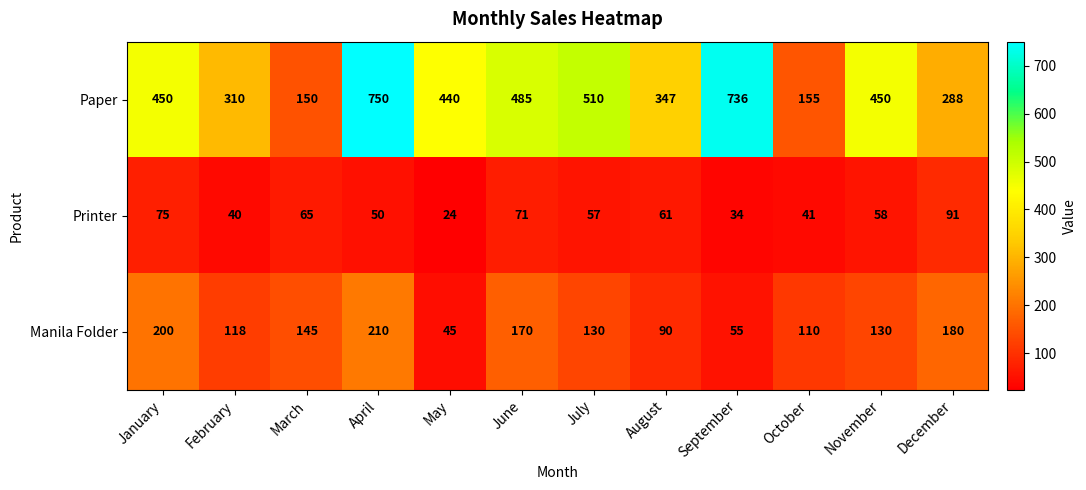

At November, list the series in order from smallest to largest.

Printer, Manila Folder, Paper